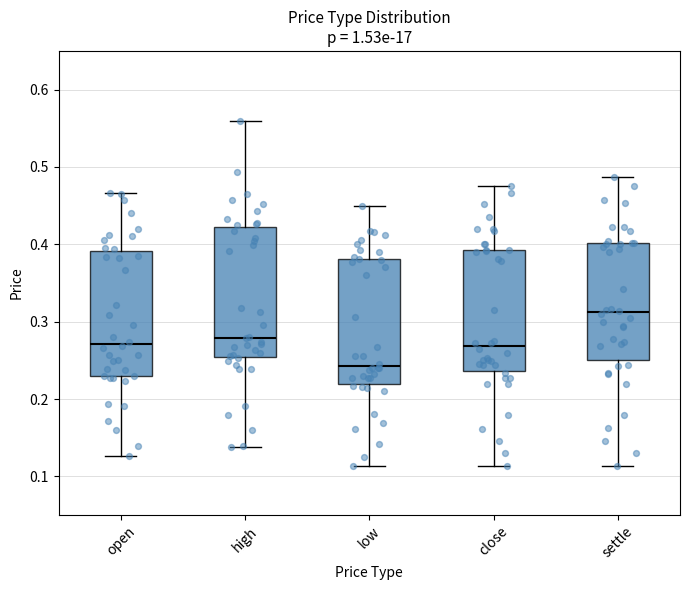

Reading left to right, transcribe this box plot: for each box, give where its median line is, the range the box spans, and where its two whiskers end, as read against the y-axis. The values are not printed on the chart, so give them approximately, as read against the axis.

open: median 0.27, box 0.23 to 0.39, whiskers 0.13 to 0.47
high: median 0.28, box 0.25 to 0.42, whiskers 0.14 to 0.56
low: median 0.24, box 0.22 to 0.38, whiskers 0.11 to 0.45
close: median 0.27, box 0.24 to 0.39, whiskers 0.11 to 0.48
settle: median 0.31, box 0.25 to 0.40, whiskers 0.11 to 0.49